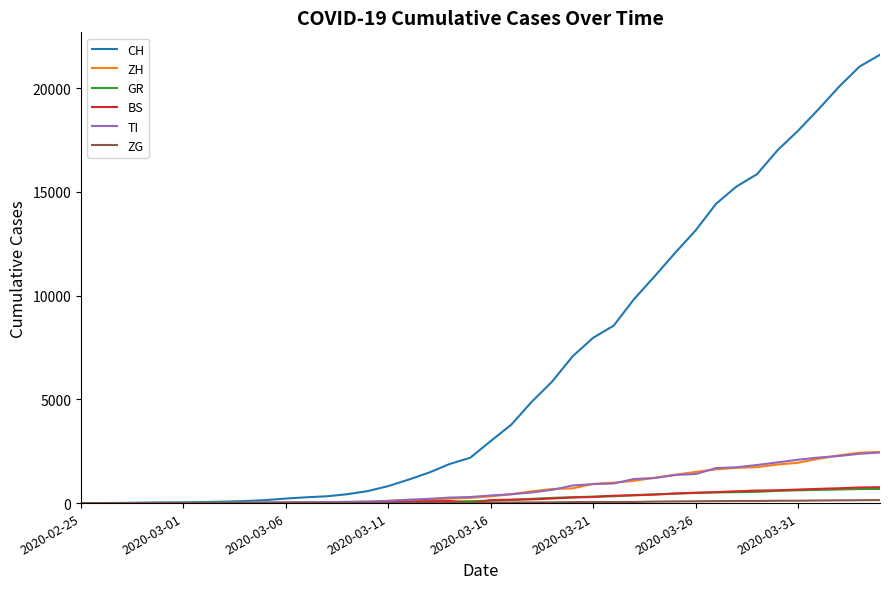

What is the maximum value shown in the chart?

21617